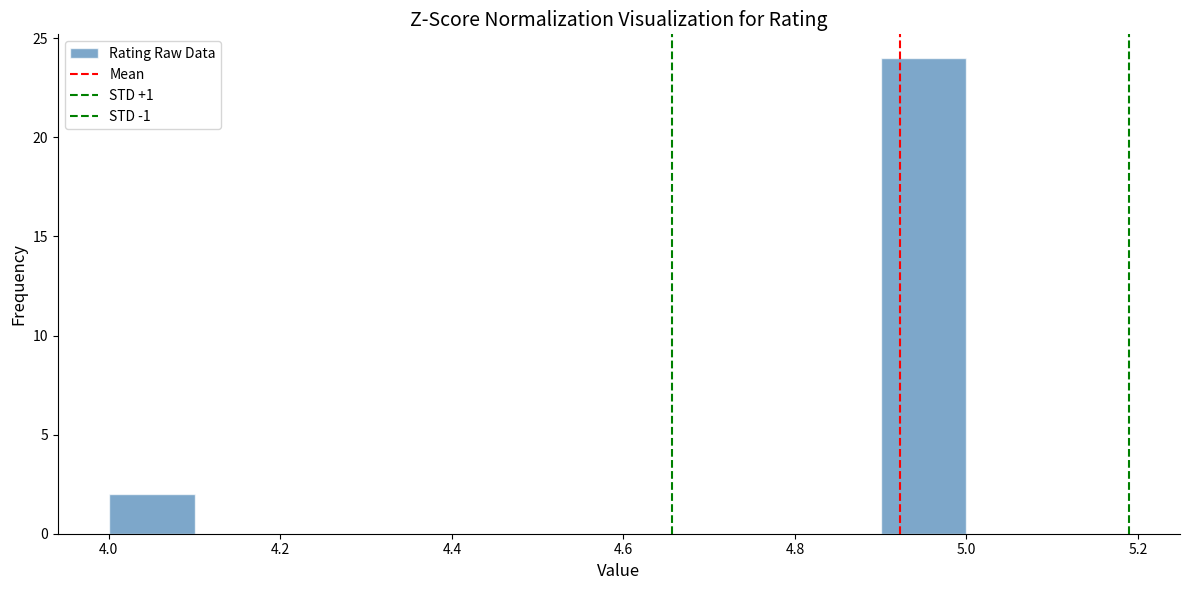

Reading left to right, list every bar in this chart as the range it spans on the x-axis followed by its height. The values are not printed on the chart, so give them approximately, as read against the axis.

4.0 to 4.1: 2
4.1 to 4.2: 0
4.2 to 4.3: 0
4.3 to 4.4: 0
4.4 to 4.5: 0
4.5 to 4.6: 0
4.6 to 4.7: 0
4.7 to 4.8: 0
4.8 to 4.9: 0
4.9 to 5.0: 24